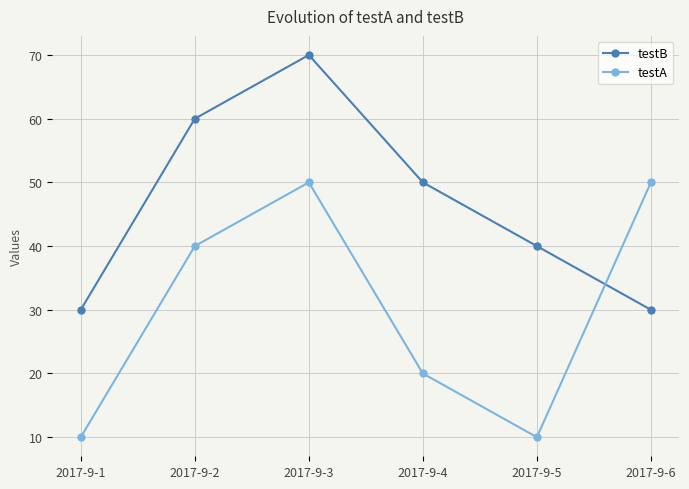

Reading left to right, what are all the values shown in this chart?

testB: 2017-9-1=30	2017-9-2=60	2017-9-3=70	2017-9-4=50	2017-9-5=40	2017-9-6=30
testA: 2017-9-1=10	2017-9-2=40	2017-9-3=50	2017-9-4=20	2017-9-5=10	2017-9-6=50